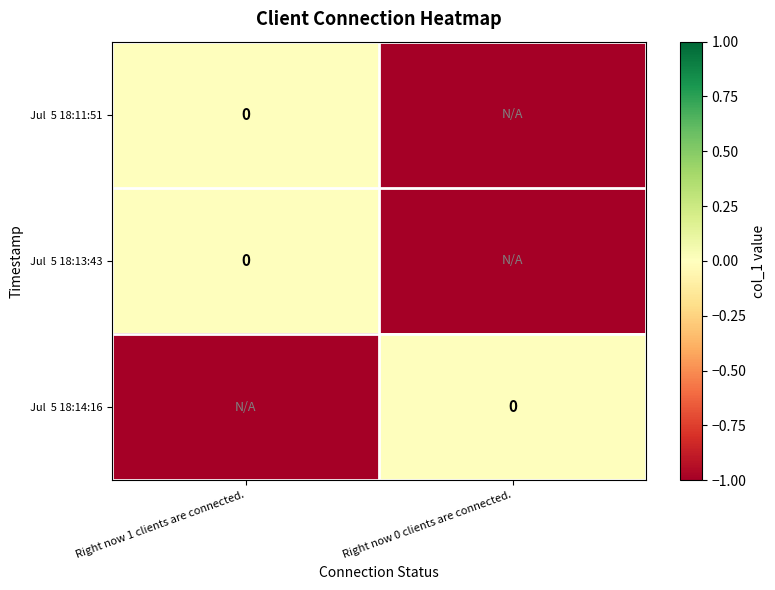

Is it true that Jul 5 18:14:16 equals 0 at Right now 0 clients are connected.?

False